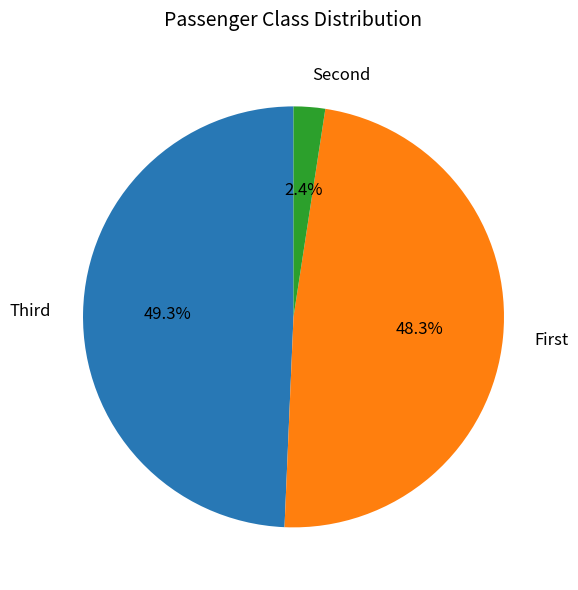

Does any single category account for the majority?

No